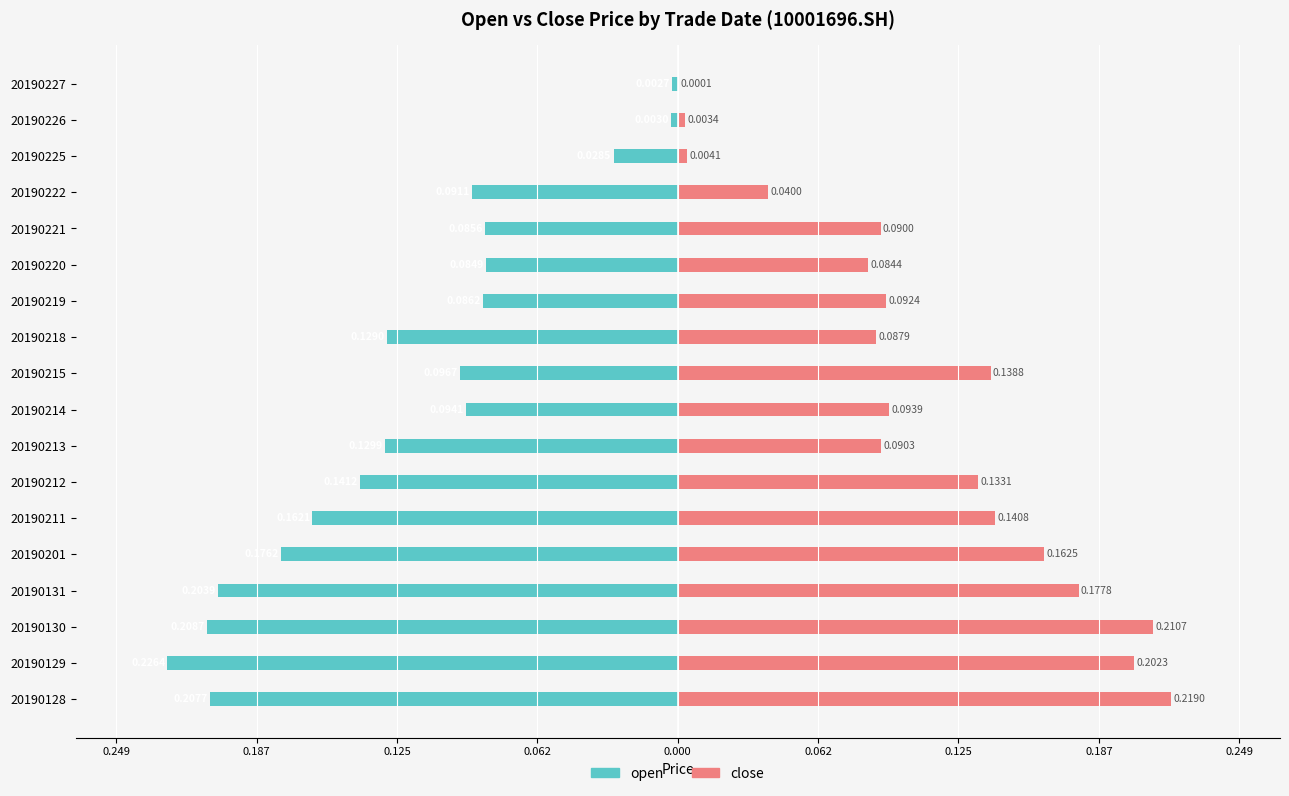

What is the smallest value displayed?

-0.2